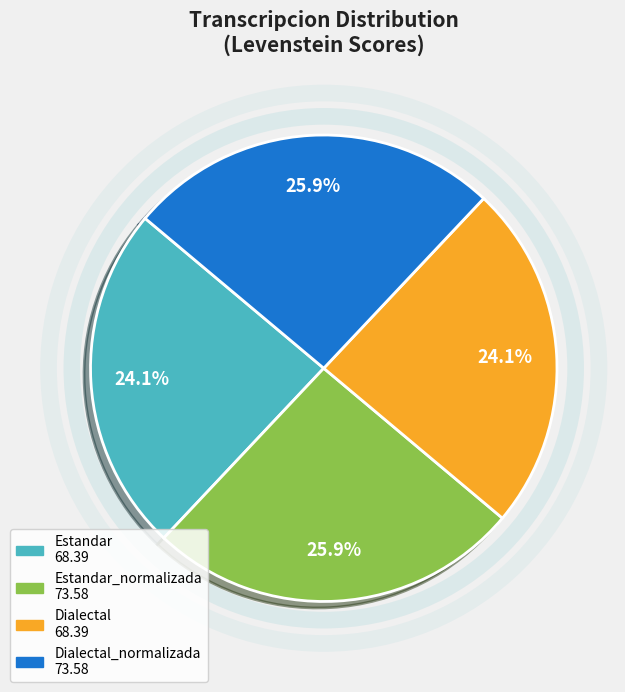

Is there any slice that represents more than half of the pie?

No